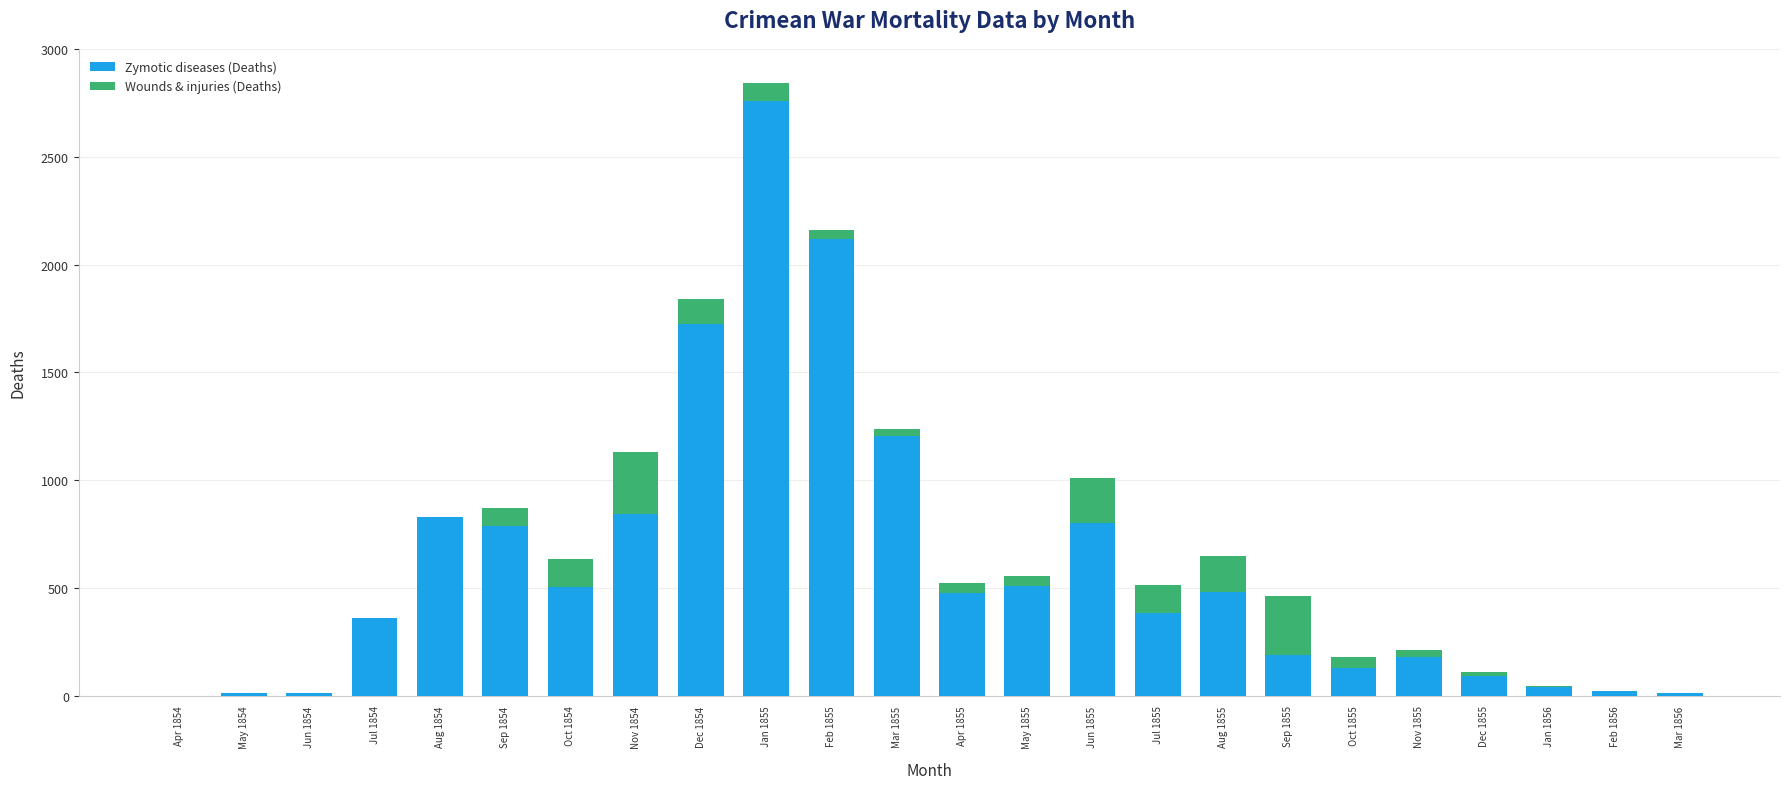

What are all the series names shown in the legend?

Zymotic diseases (Deaths), Wounds & injuries (Deaths)